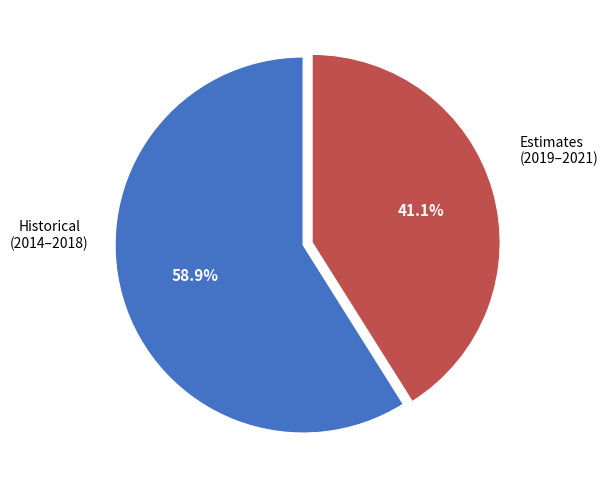

Is there a majority slice in this chart?

Yes